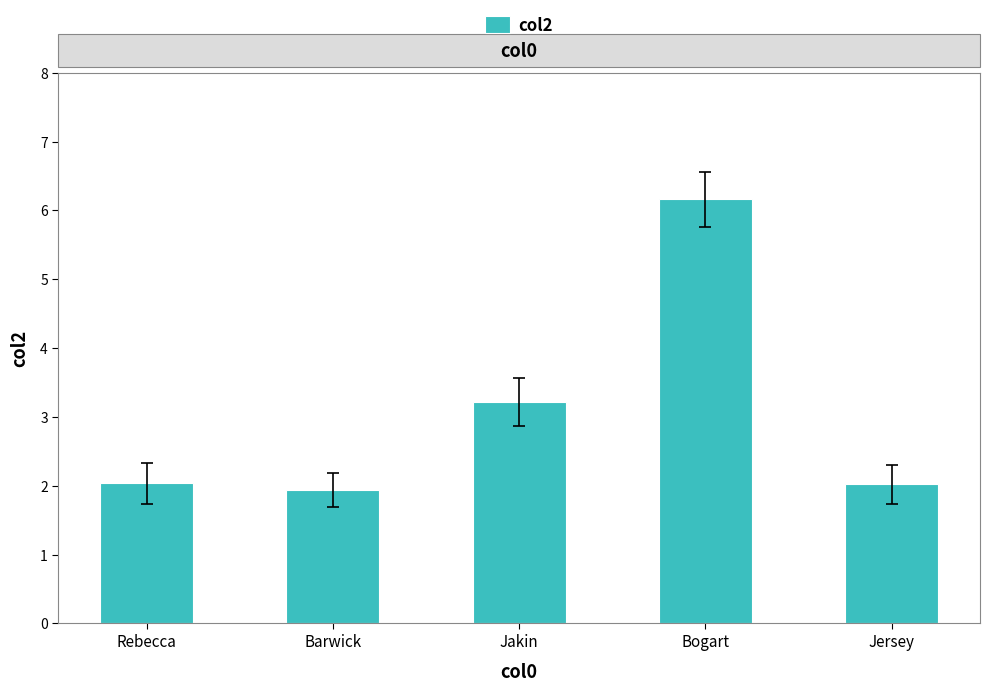

True or false: the data shows 1.3 at Barwick.

False